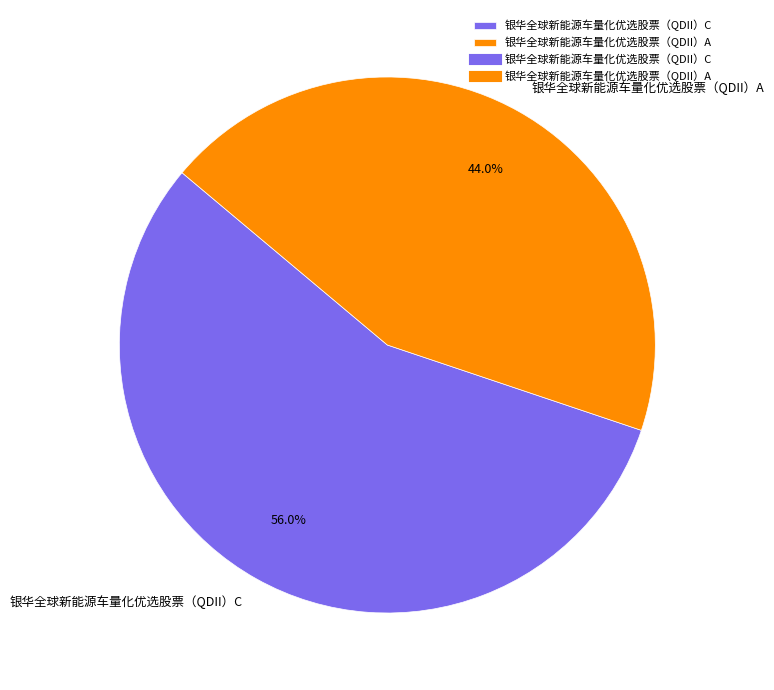

To the nearest percent, what is the average slice percentage?

50%